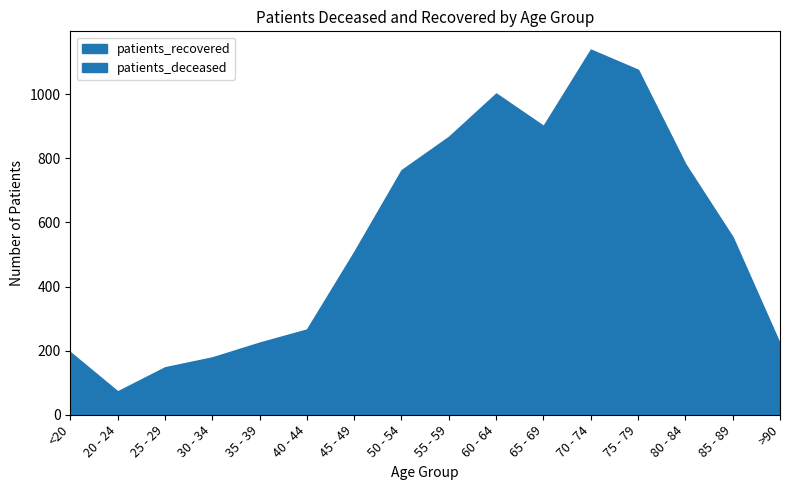

Which label corresponds to the largest value in the chart?

70 - 74